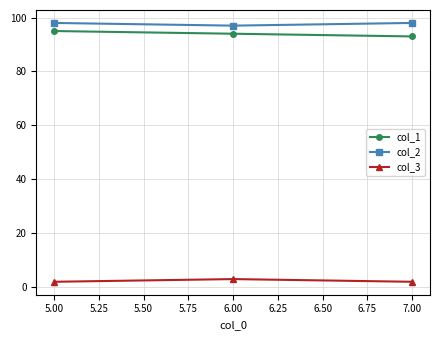

Is the value of col_2 at 5.00 greater than the value of col_3 at 5.00?

Yes